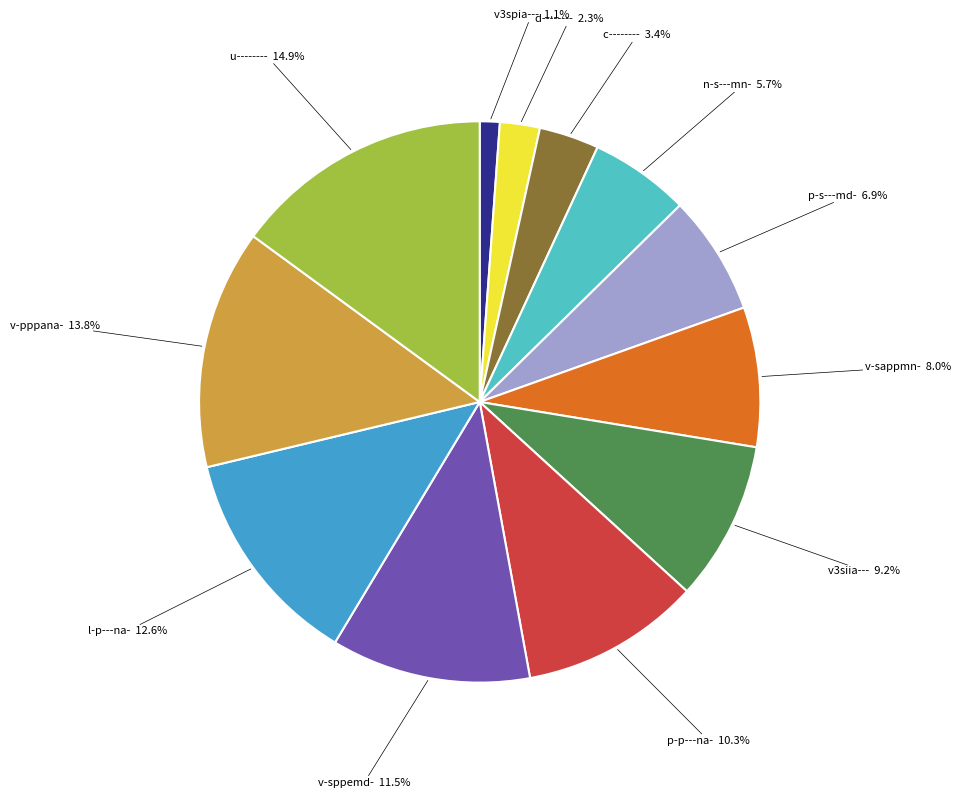

To the nearest percent, what is the difference between the largest and smallest slice percentages?

14%